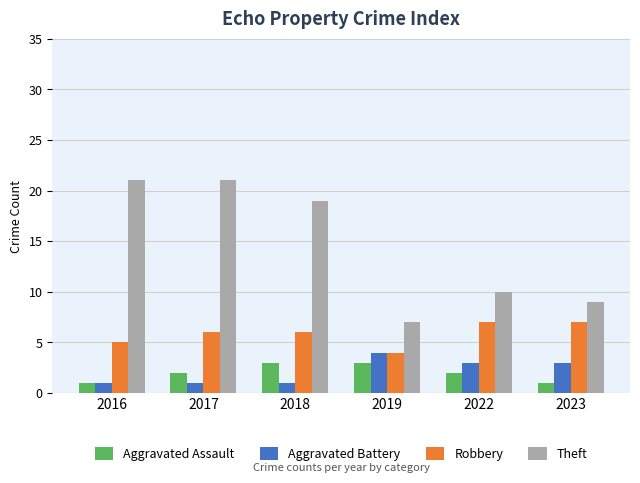

Rank the series by their maximum value, from lowest to highest.

Aggravated Assault, Aggravated Battery, Robbery, Theft